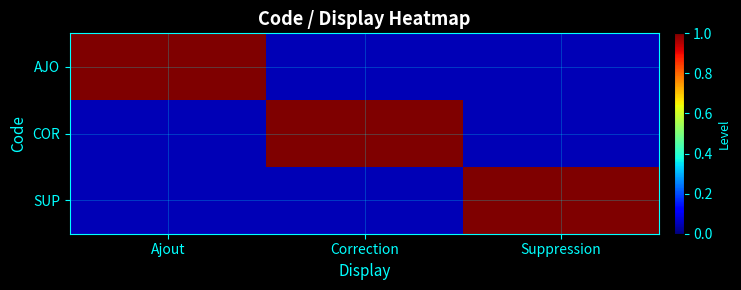

Reading right to left, what are all the values shown in this chart?

AJO: Suppression=0.1	Correction=0.1	Ajout=1.0
COR: Suppression=0.1	Correction=1.0	Ajout=0.1
SUP: Suppression=1.0	Correction=0.1	Ajout=0.1